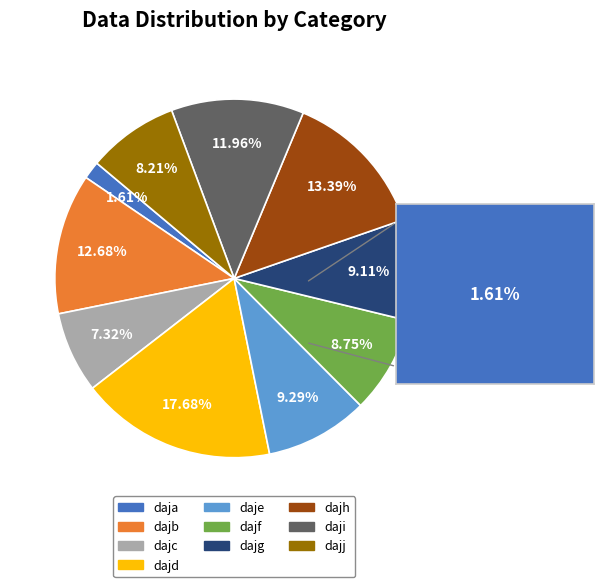

To the nearest percent, what is the difference between the dajf and dajj slice percentages?

1%